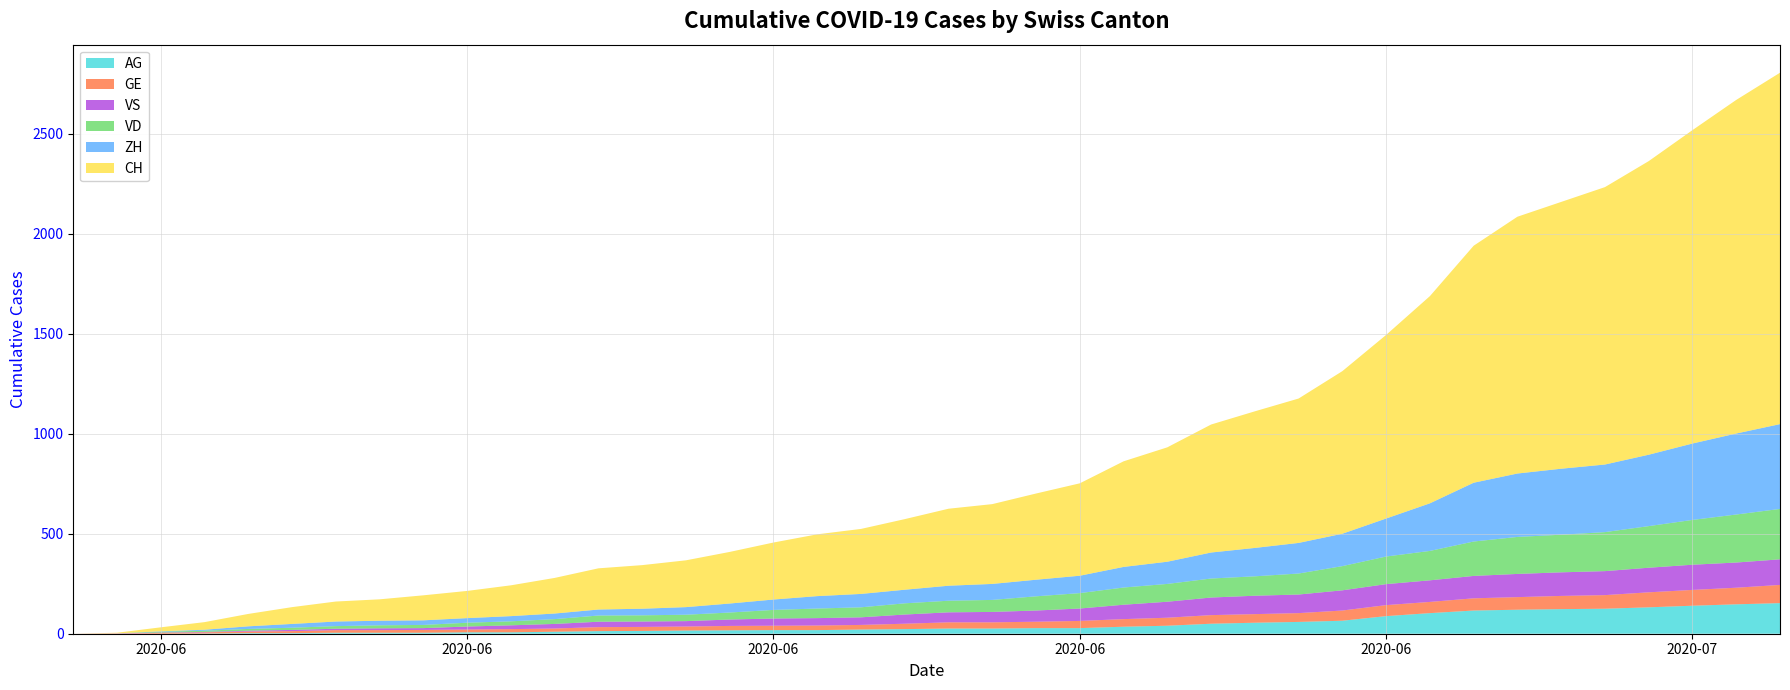

Reading left to right, extract all data points from this chart.

CH: 0	3	20	38	62	84	100	107	125	136	154	178	206	218	234	258	285	309	325	353	385	399	431	462	528	572	640	683	722	813	918	1036	1185	1284	1334	1387	1468	1567	1668	1757
ZH: 0	0	2	5	13	19	23	23	23	23	26	28	30	33	38	45	52	62	67	68	75	80	83	87	103	111	130	142	153	162	190	238	294	317	330	338	357	382	405	424
VD: 0	0	4	6	9	11	13	15	16	19	20	24	31	31	32	35	43	48	50	56	58	60	71	77	86	89	95	97	105	121	138	147	172	185	188	195	208	224	240	252
GE: 0	1	4	6	8	10	13	13	14	14	16	16	20	20	20	22	22	23	23	27	31	31	32	36	38	40	43	43	44	51	55	56	61	63	66	68	75	79	83	91
VS: 0	1	2	2	4	6	7	9	9	15	19	23	27	27	27	32	36	37	38	46	50	52	56	62	72	80	88	92	93	101	105	108	112	116	118	120	123	126	126	128
AG: 0	0	0	1	3	3	5	5	5	7	7	10	13	14	16	17	18	18	21	23	26	26	28	28	35	40	50	55	59	65	88	103	116	120	123	125	132	140	147	153